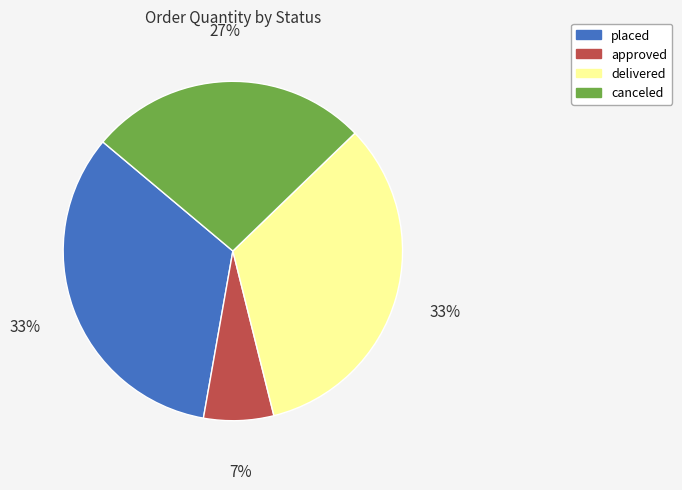

How many segments does this pie chart have?

4